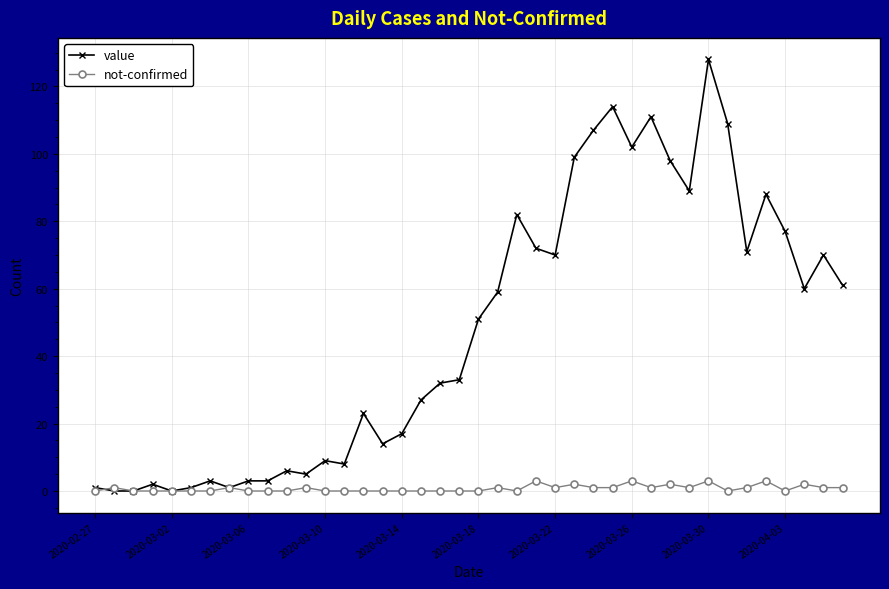

What is the maximum value shown in the chart?

128